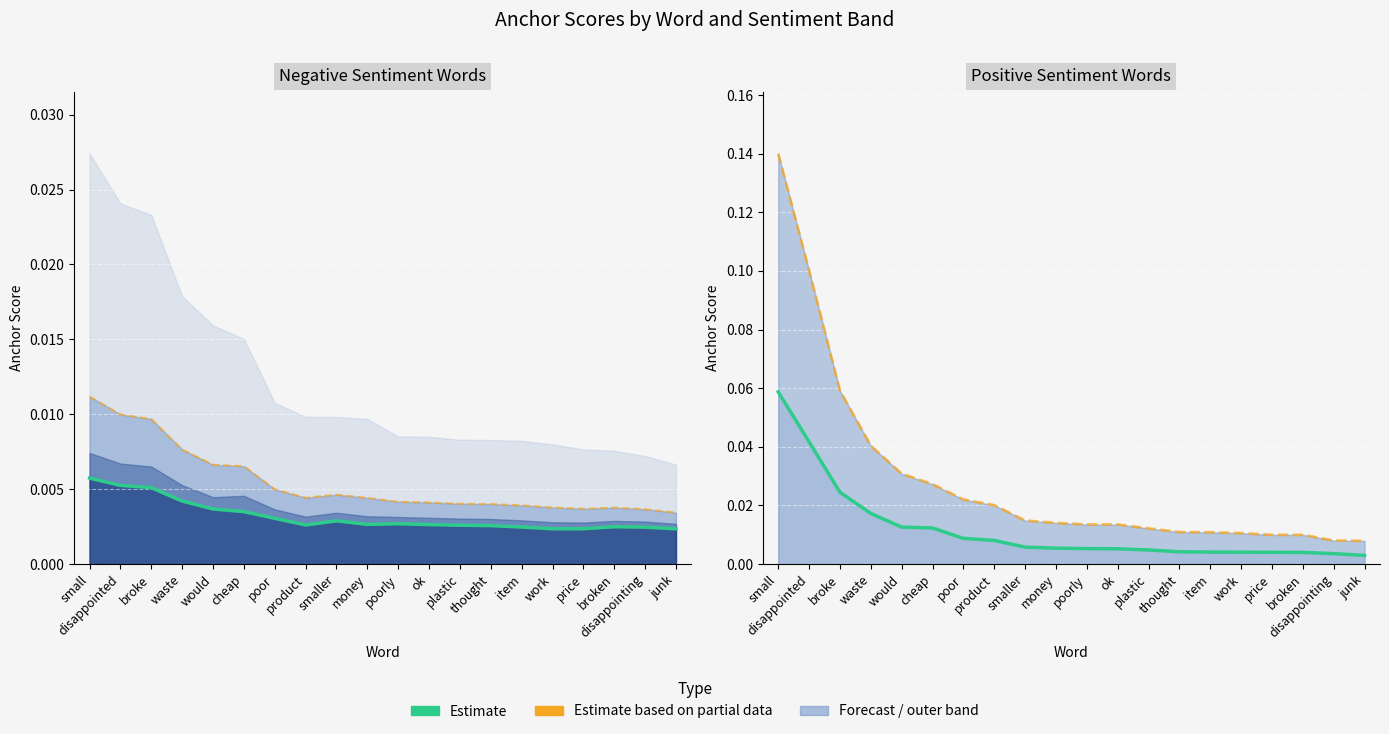

True or false: Estimate (negative) and Partial estimate (positive) cross at least once.

False